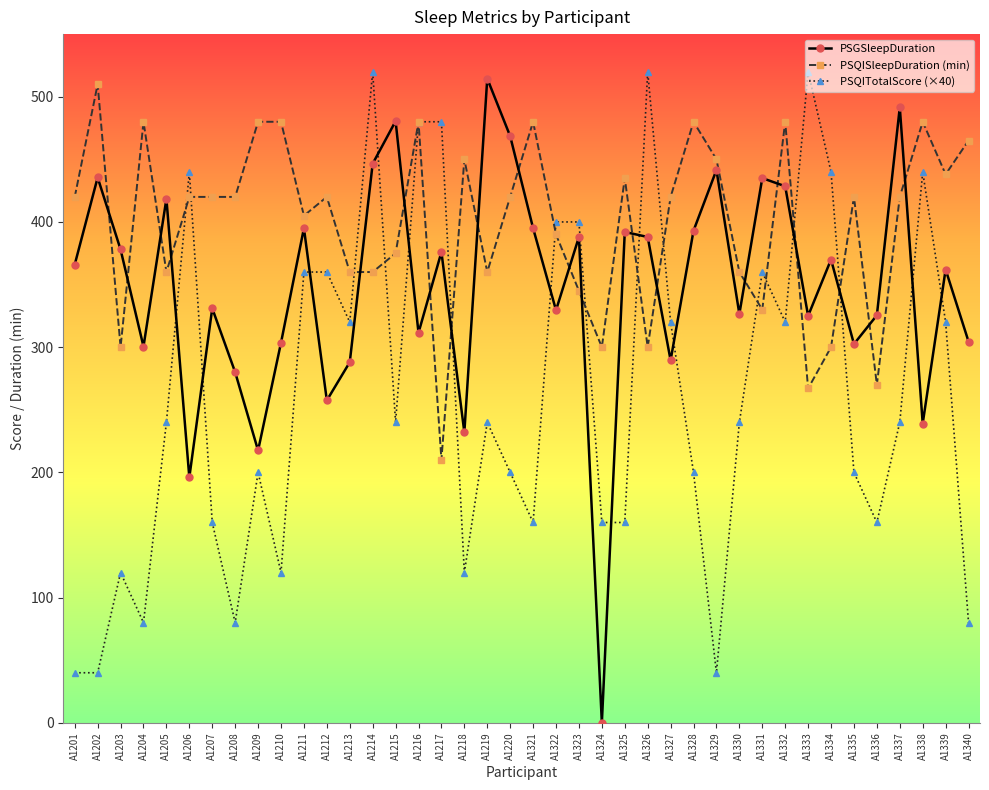

Count the number of data series in this chart.

3